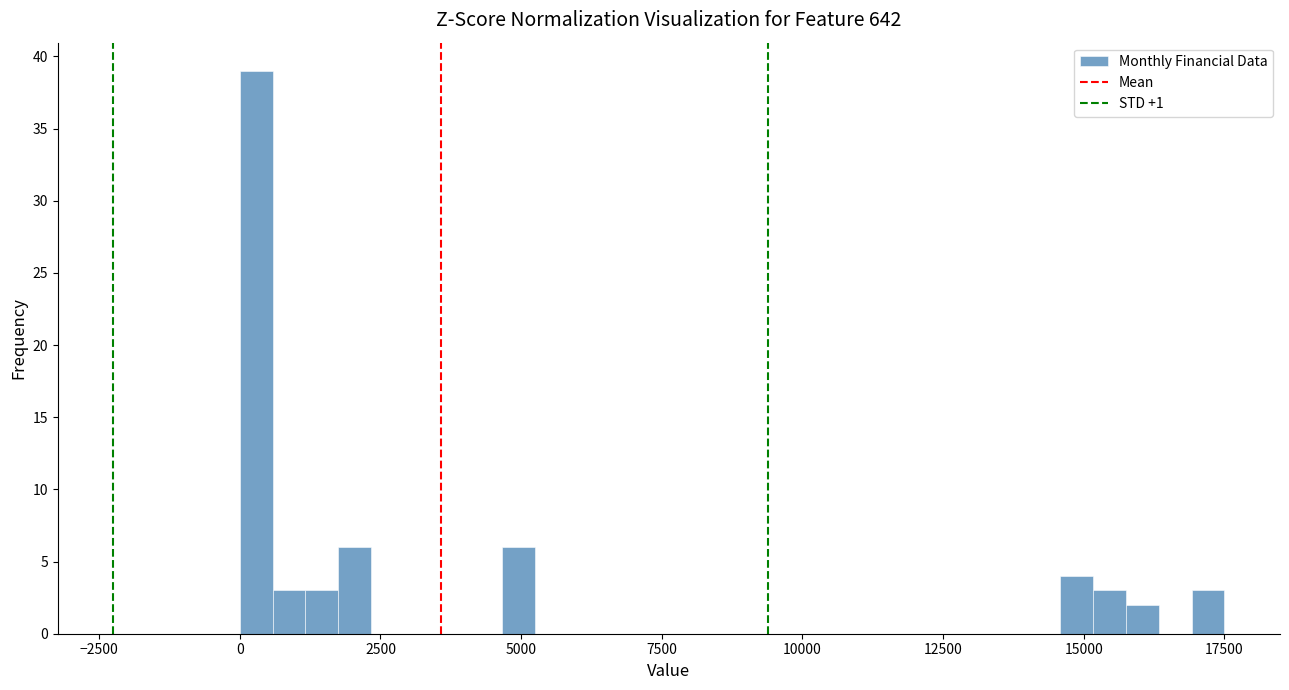

Read against the x-axis, roughly where is the centre of the tallest bar?

500